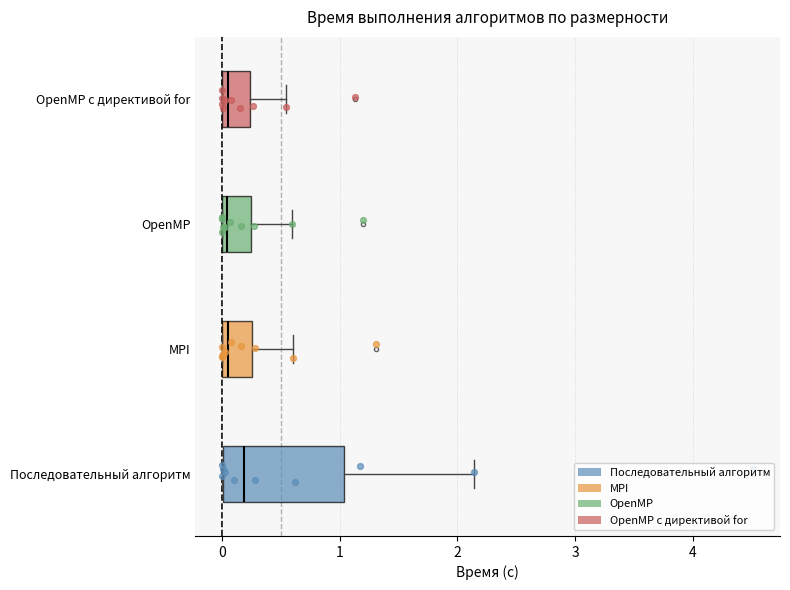

Where is the left edge of the box for Последовательный алгоритм on the x-axis? The values are not printed on the chart, so give them approximately, as read against the axis.

0.0